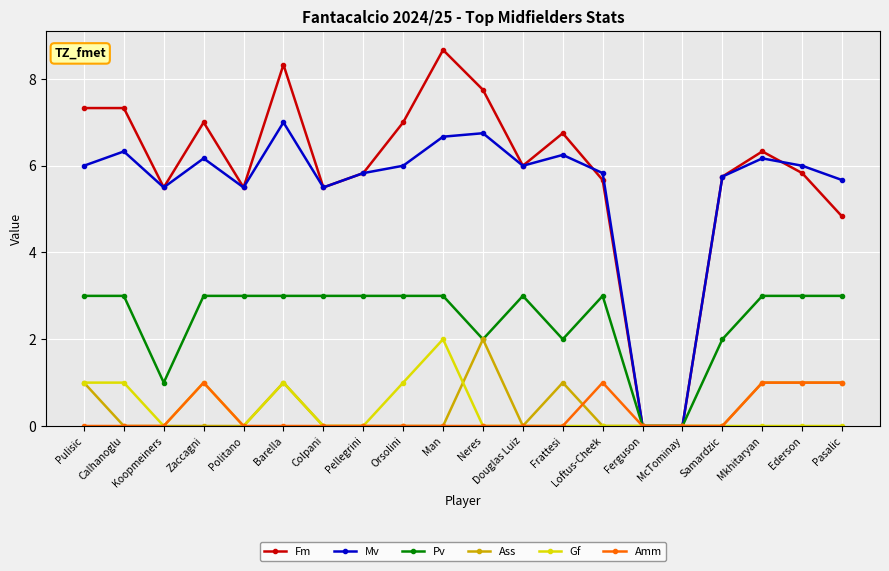

Between Pulisic and Pasalic, which series saw the biggest shift?

Fm